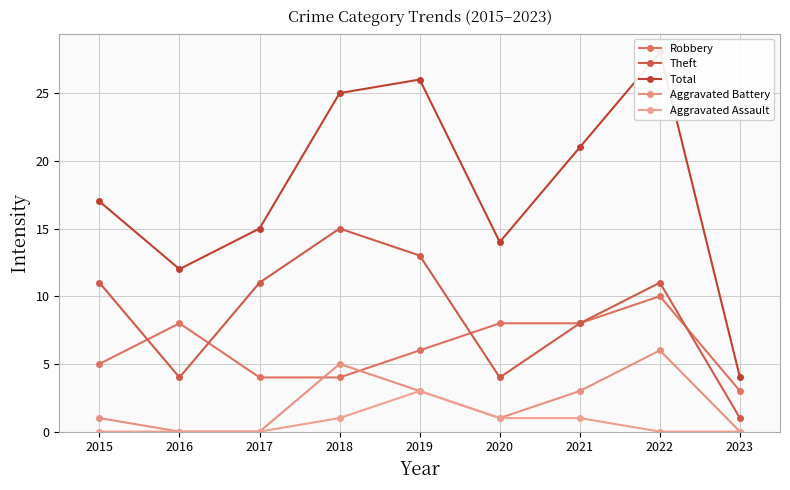

How many data points in Theft are less than 11?

4